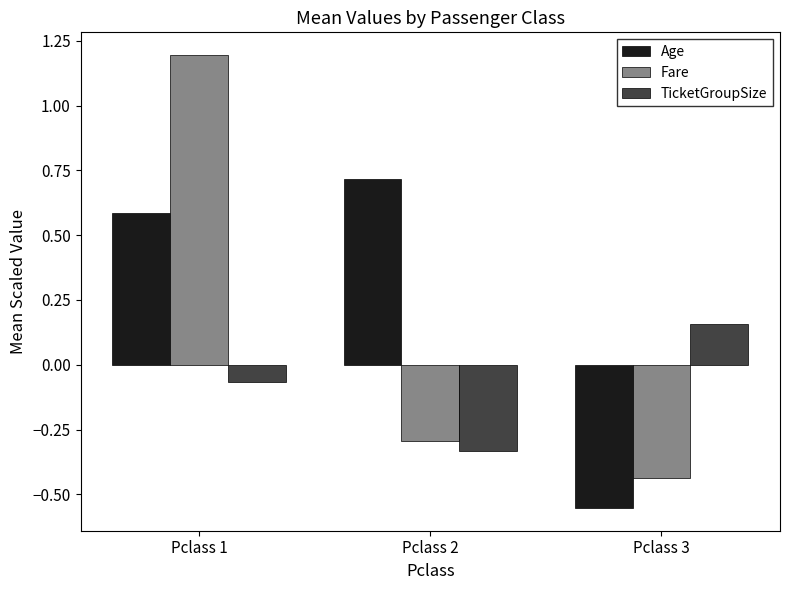

Rank the series at Pclass 1 from lowest to highest value.

TicketGroupSize, Age, Fare